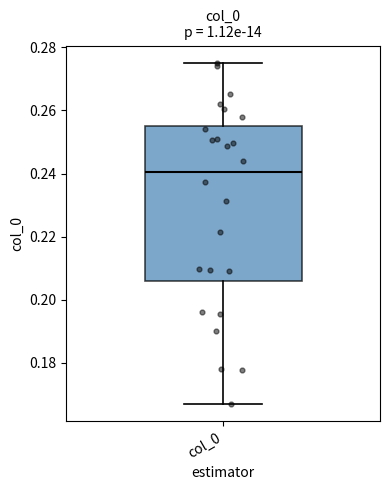

Read this box plot against the y-axis: the position of the median line, the range covered by the box, and the ends of both whiskers. The values are not printed on the chart, so give them approximately, as read against the axis.

median 0.240, box 0.206 to 0.256, whiskers 0.168 to 0.276